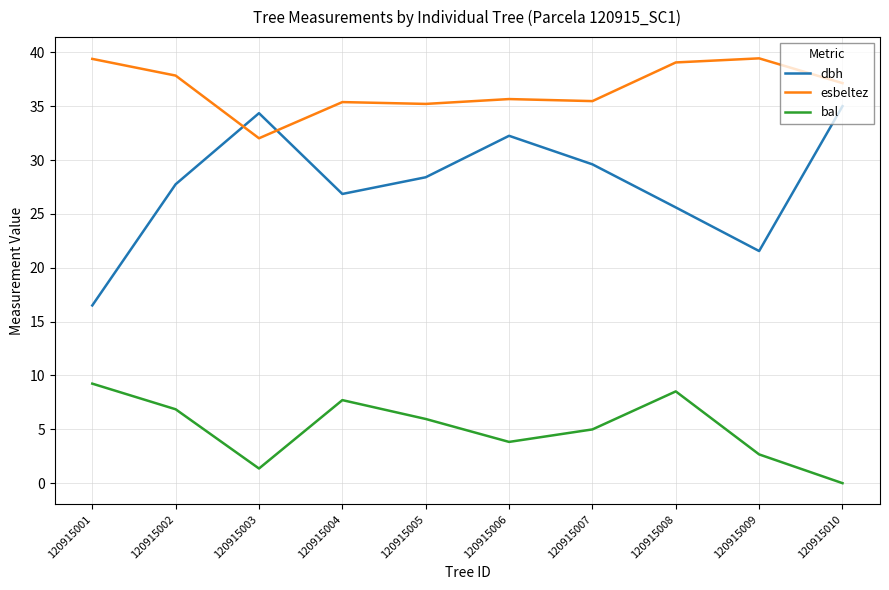

Where is dbh nearest to the value 25?

120915008